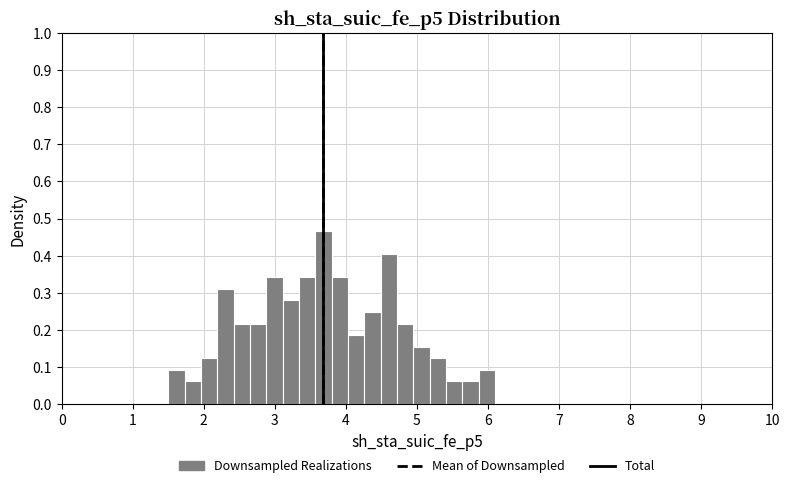

Read against the x-axis, roughly where is the centre of the tallest bar?

3.7